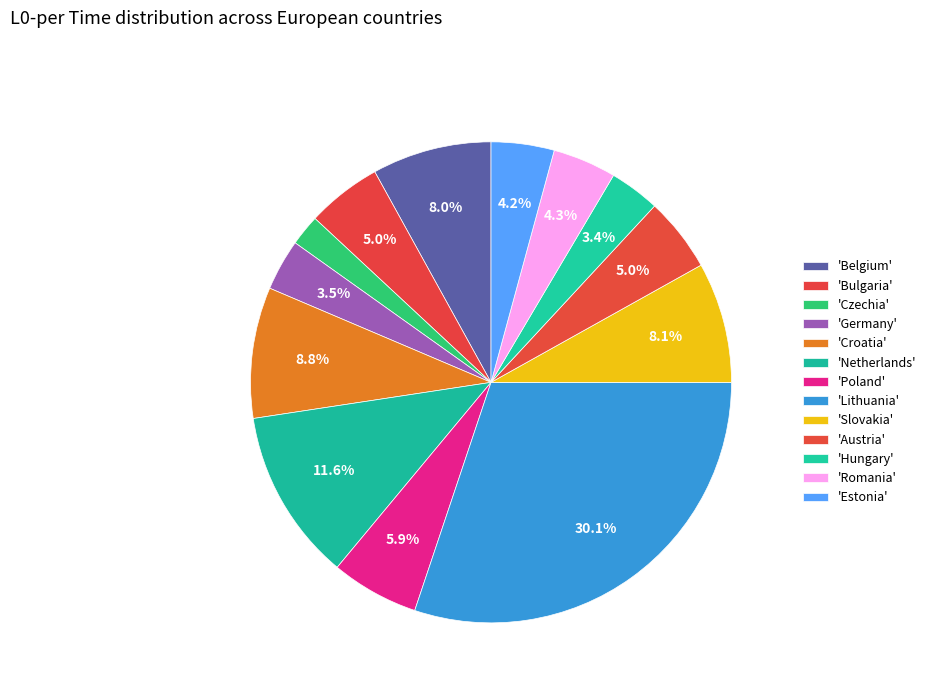

How many slices are in this pie chart?

13